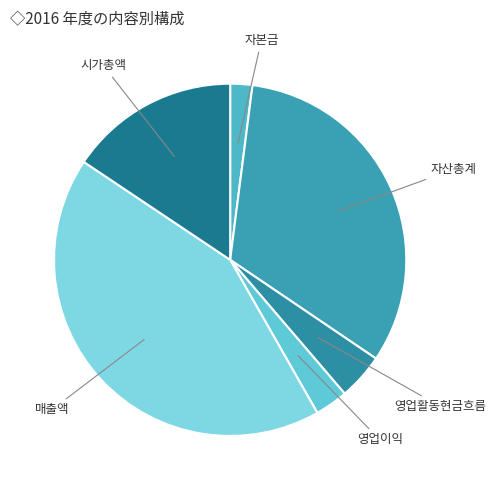

Does 영업이익 represent more than half of the total?

No